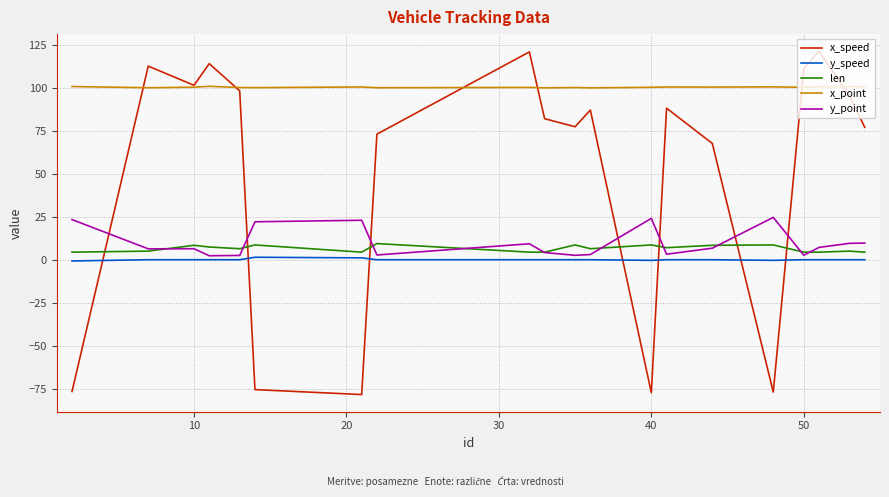

What is the maximum value for y_point?

24.6